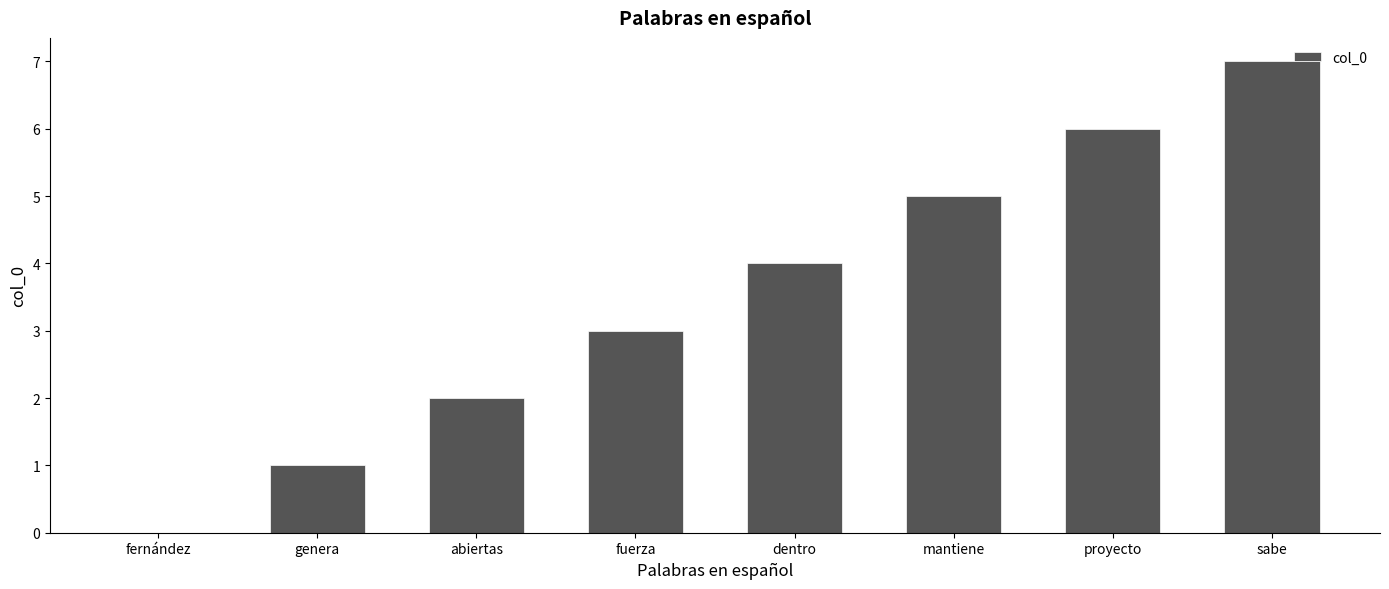

True or false: the data shows 1 at fuerza.

False